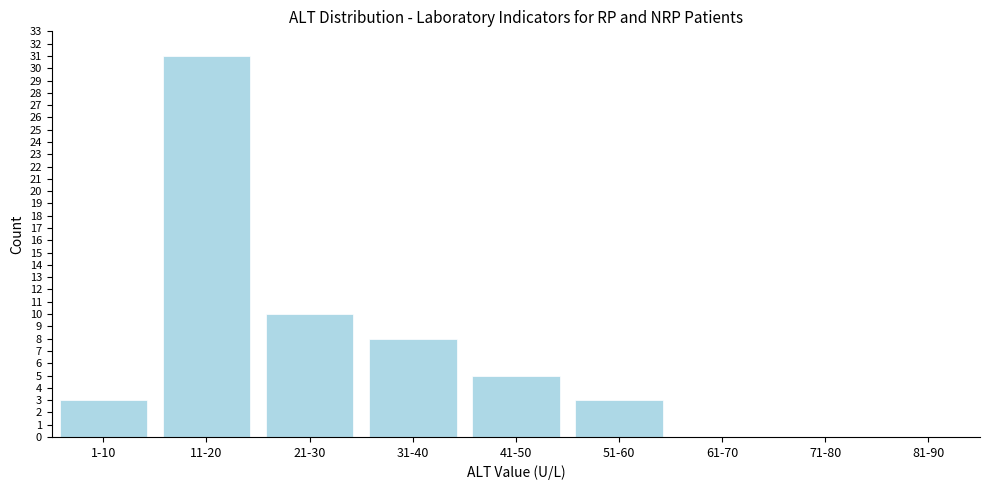

Where is the data nearest to the value 15?

21-30